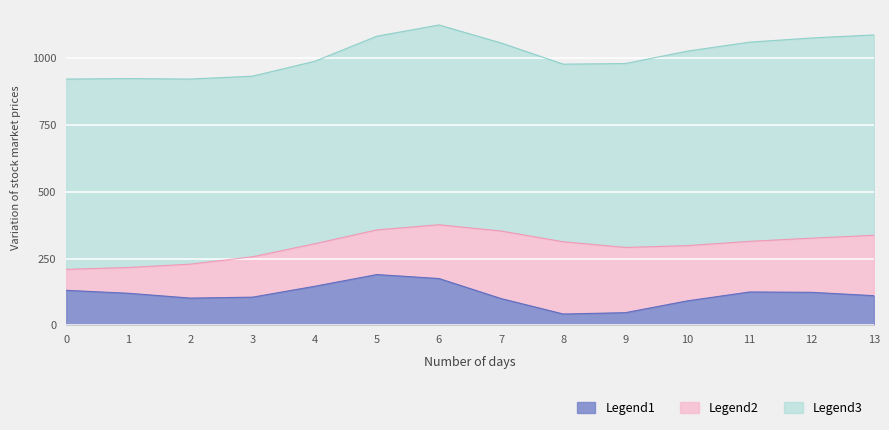

Count the number of categories in the chart.

14